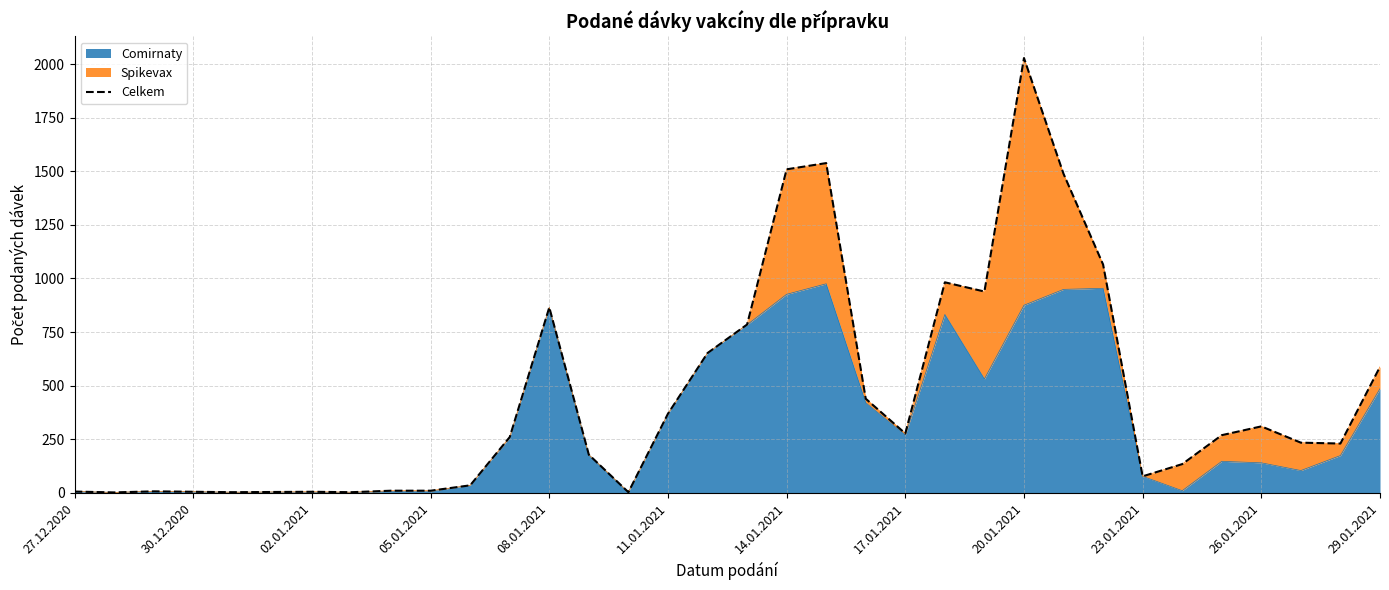

Does the chart have visible grid lines?

Yes